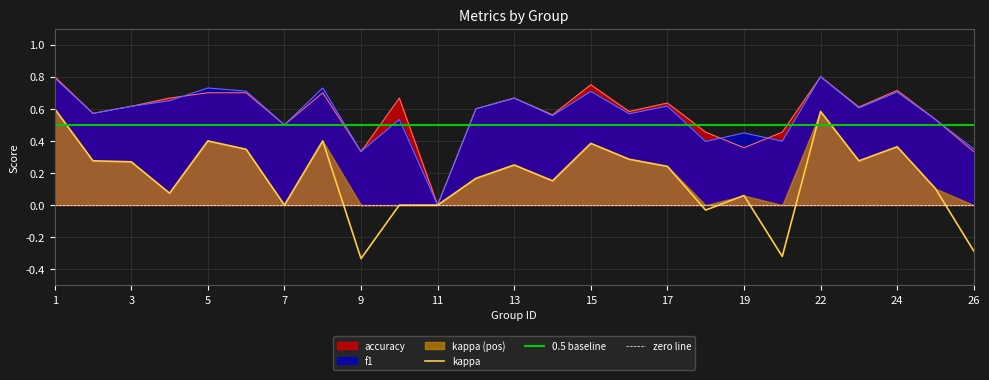

How many values in accuracy are above zero?

24